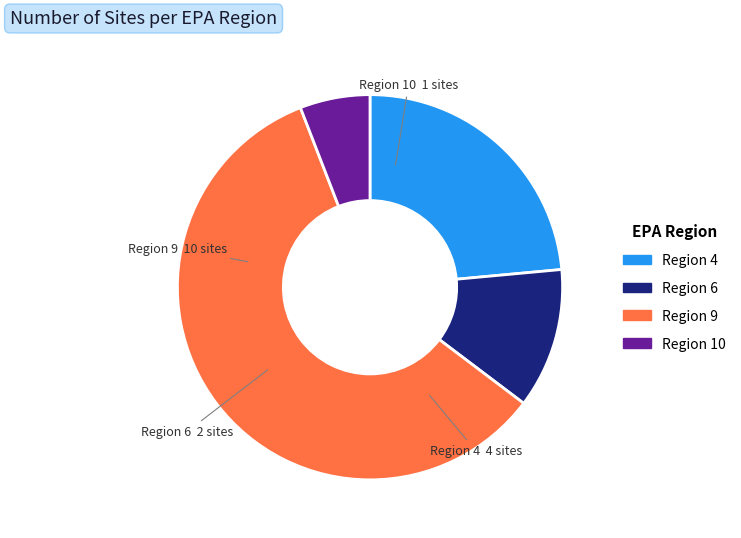

Which slice represents more than half of the pie?

Region 9